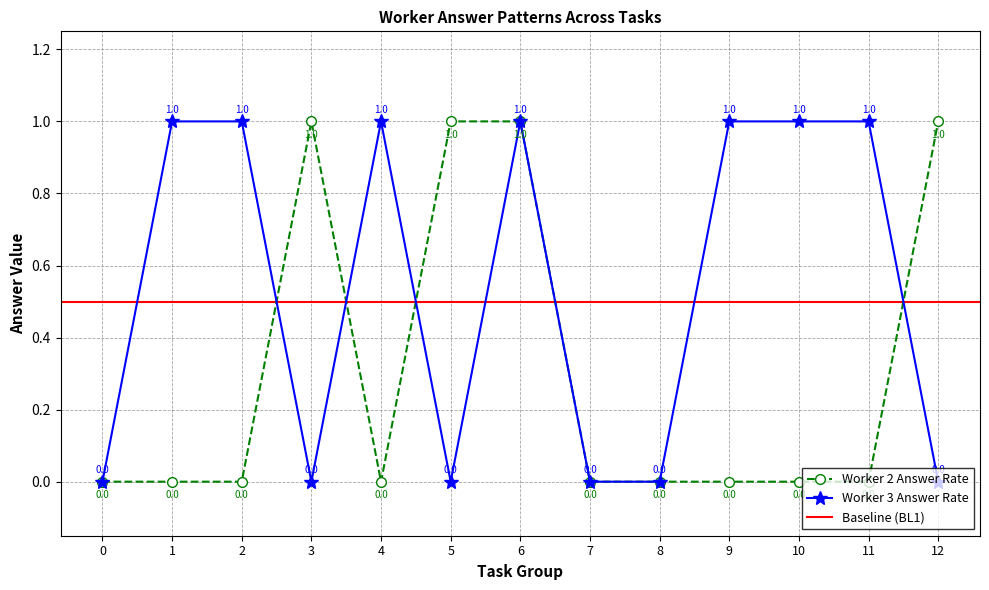

Reading right to left, list all the values displayed in this chart.

Worker 2 Answer Rate: 12=1	11=0	10=0	9=0	8=0	7=0	6=1	5=1	4=0	3=1	2=0	1=0	0=0
Worker 3 Answer Rate: 12=0	11=1	10=1	9=1	8=0	7=0	6=1	5=0	4=1	3=0	2=1	1=1	0=0